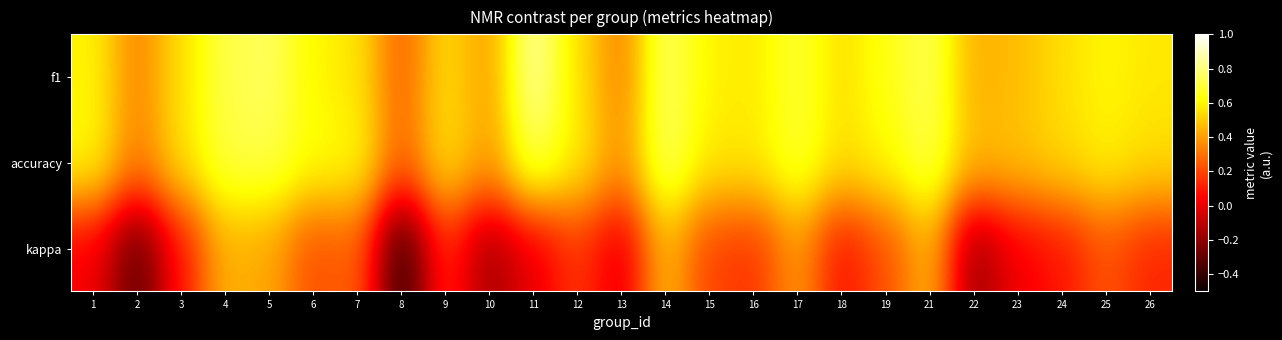

What is the greatest value displayed?

0.9